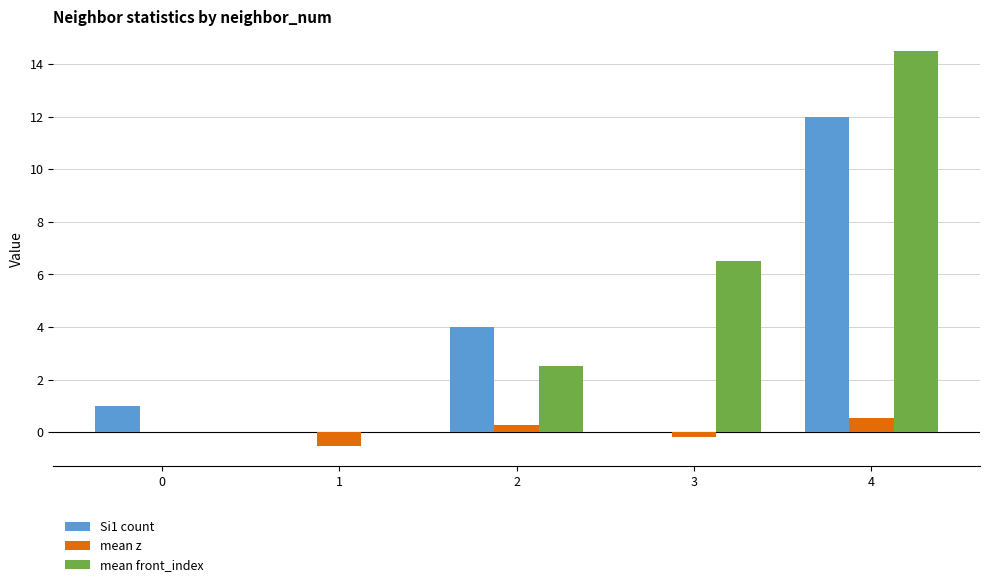

Count the number of data series in this chart.

3